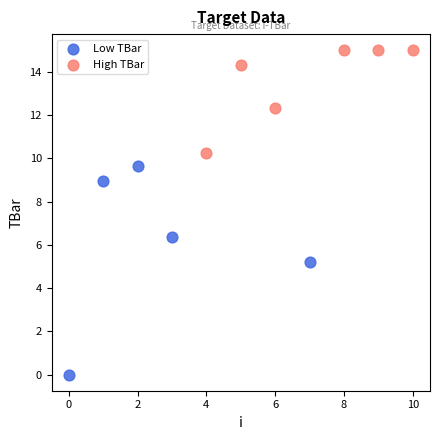

Which series has the widest spread of Y values?

Low TBar